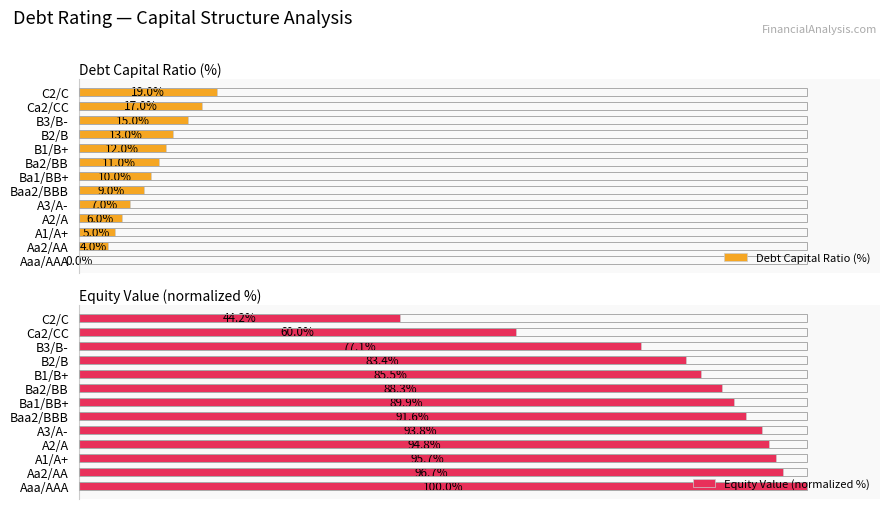

Which category has the highest value in the Equity Value (normalized %) series?

Aaa/AAA